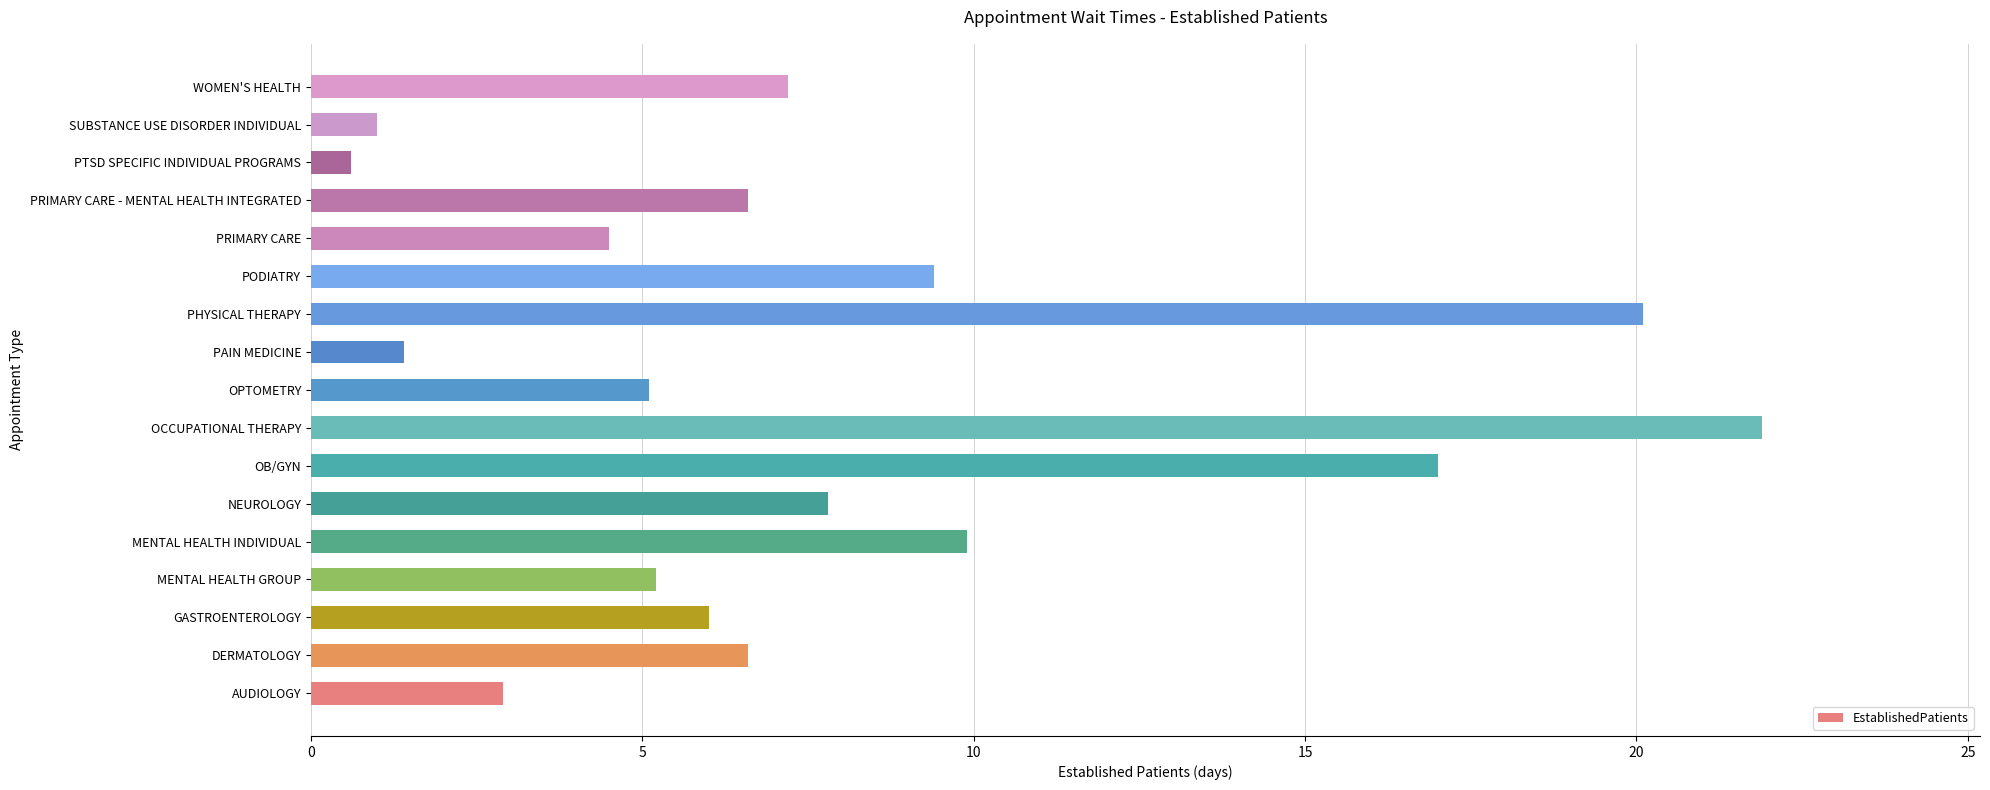

Between MENTAL HEALTH GROUP and PRIMARY CARE, which is larger?

MENTAL HEALTH GROUP